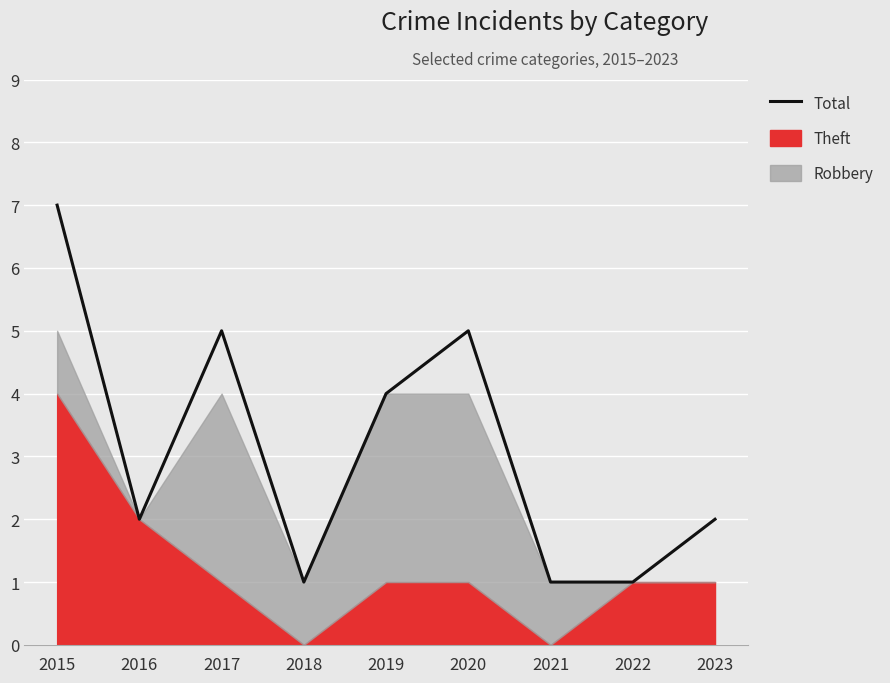

Count the number of values greater than 2.

4